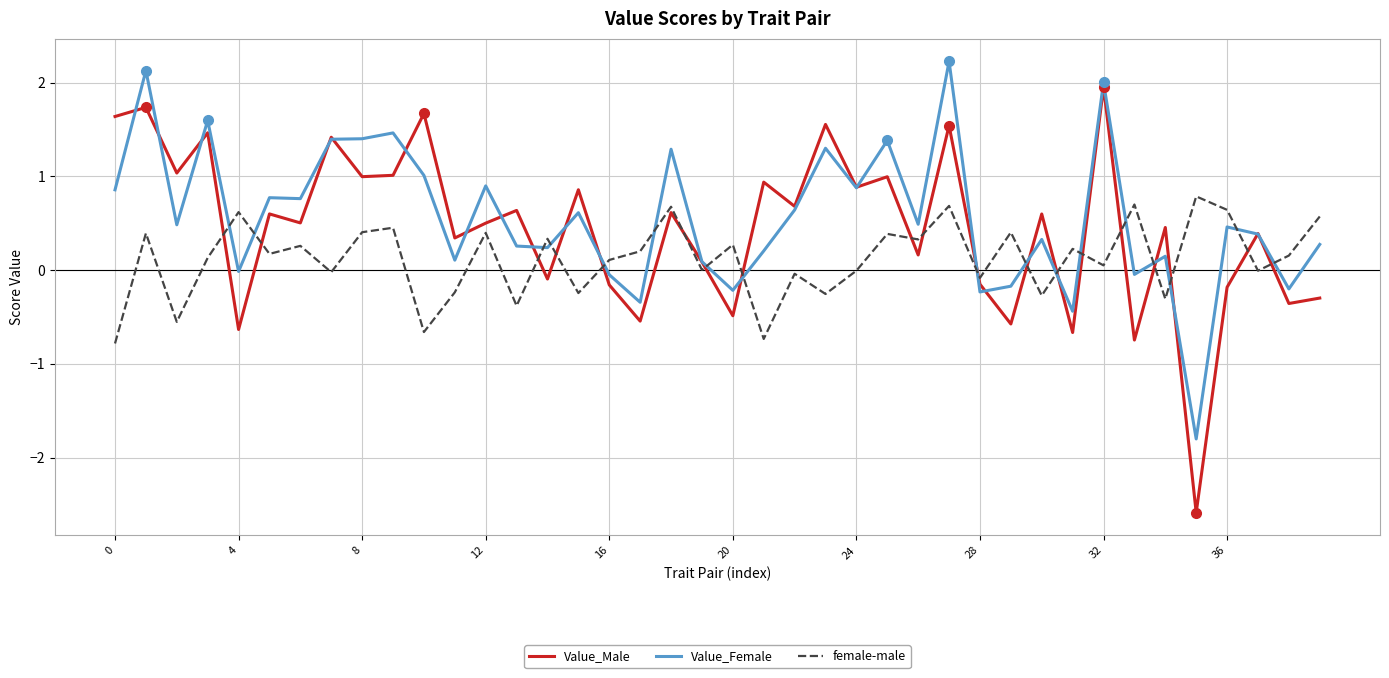

What are all the series names shown in the legend?

Value_Male, Value_Female, female-male